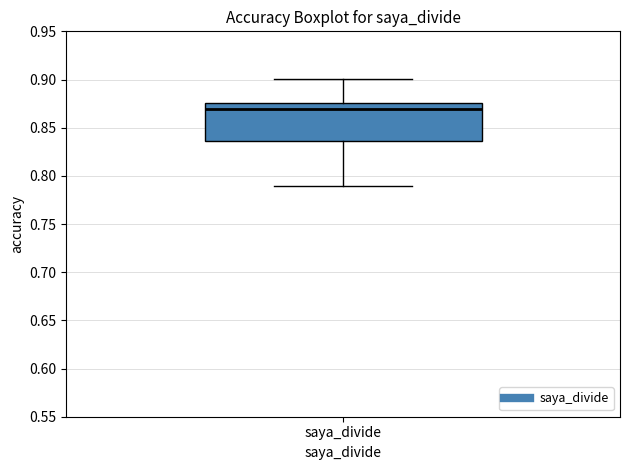

Transcribe this box plot: give where the median line is, the range the box spans, and where the two whiskers end, as read against the y-axis. The values are not printed on the chart, so give them approximately, as read against the axis.

median 0.870, box 0.835 to 0.875, whiskers 0.790 to 0.900